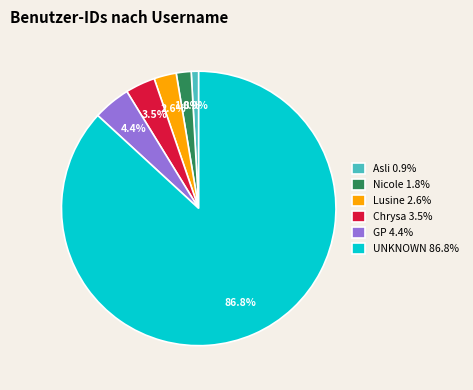

What portion of the pie excludes Asli?

99.1%